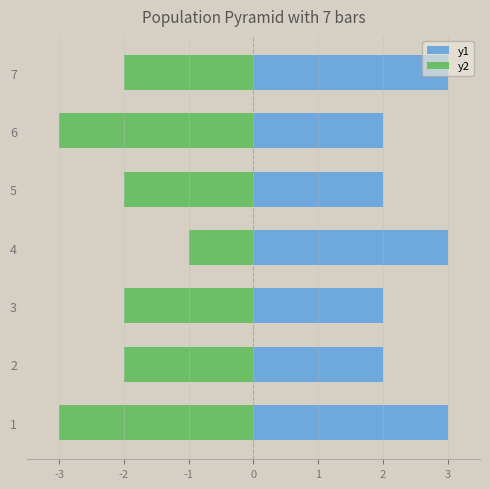

Rank the series by their maximum value, from lowest to highest.

y2, y1